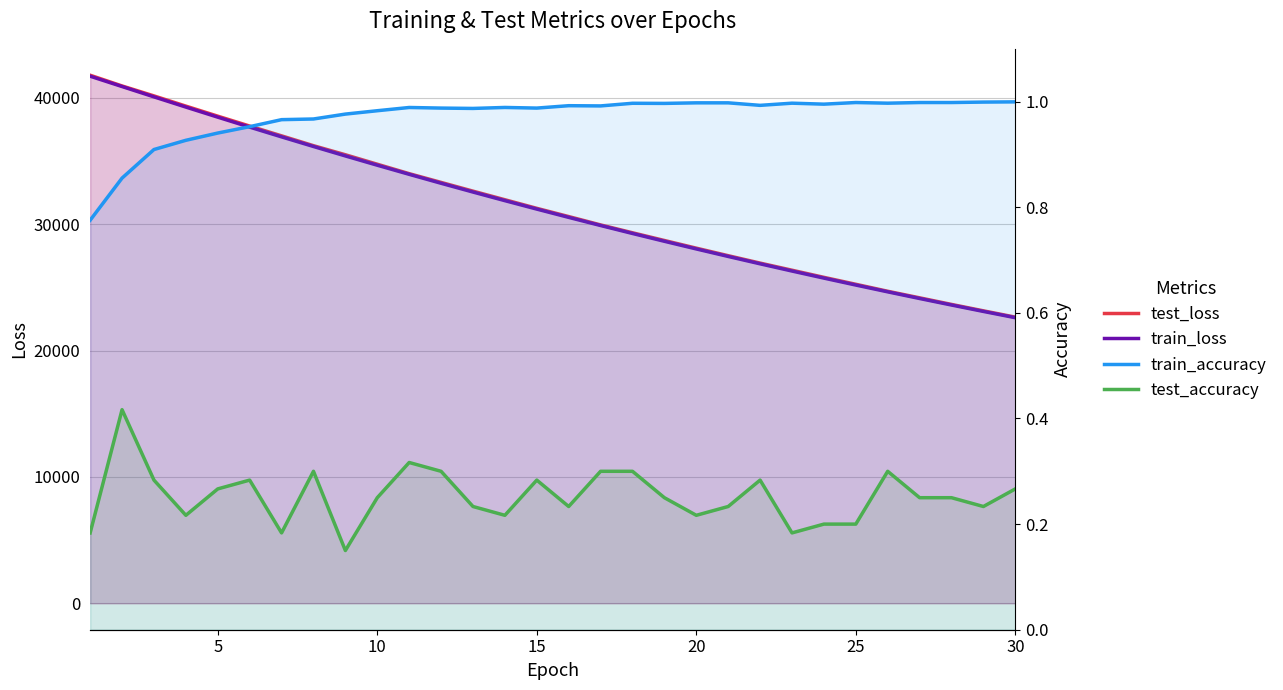

Which series has the widest spread of values?

test_loss